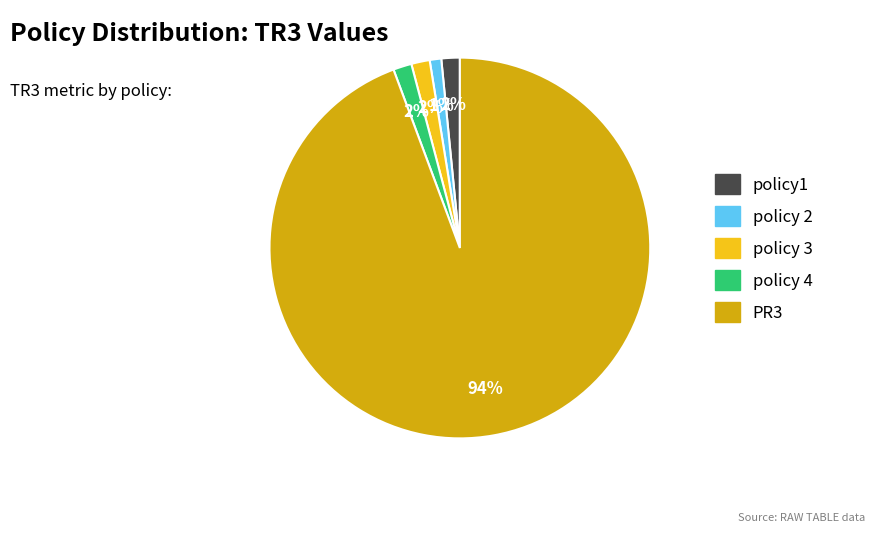

To the nearest percent, what is the average slice percentage?

20%